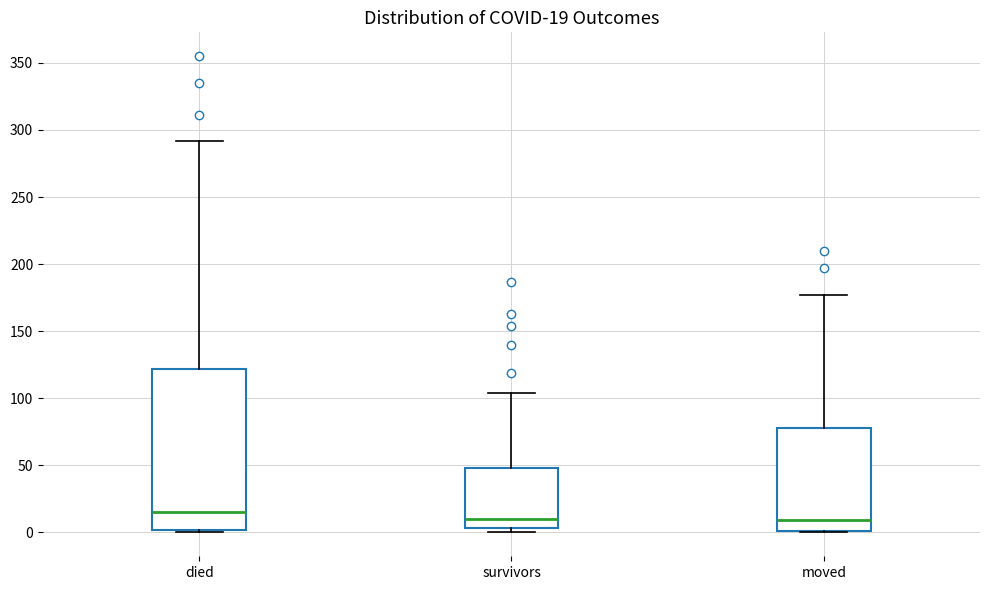

Comparing the boxes themselves (not the whiskers), which one is the tallest?

died